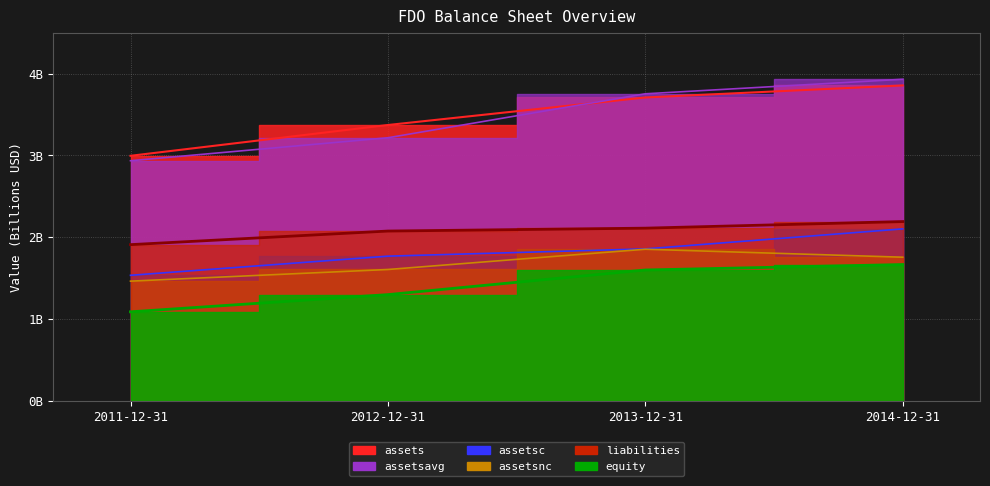

How many lines are shown in the chart?

6